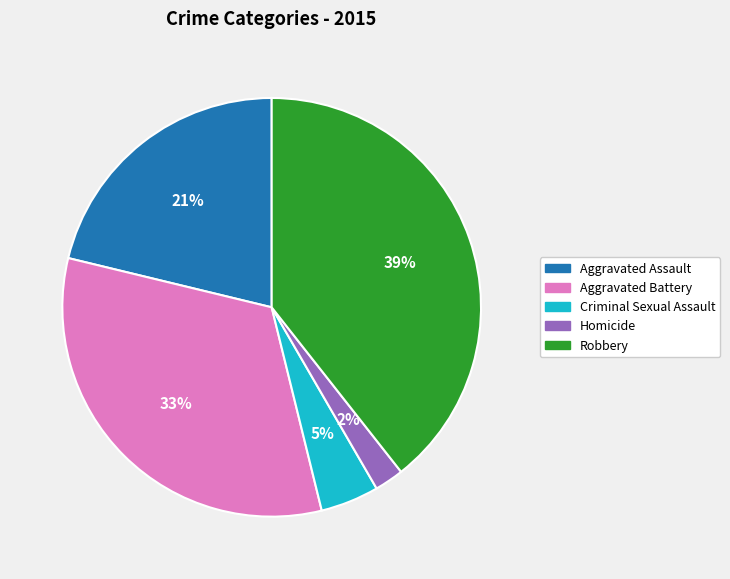

How many segments does this pie chart have?

5